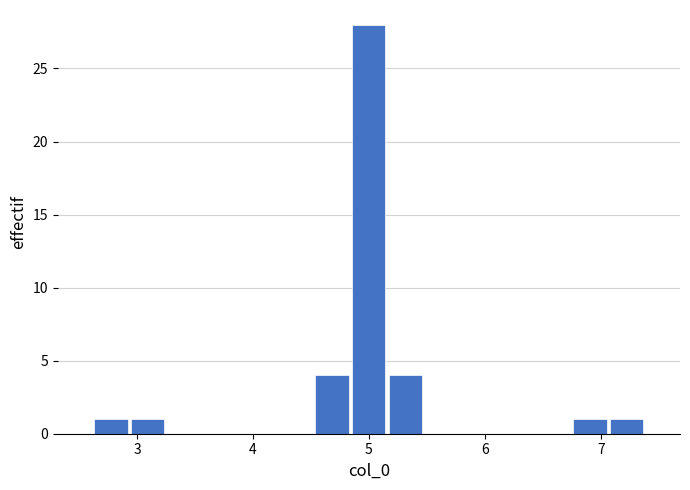

Read against the x-axis, roughly where is the centre of the tallest bar?

5.0